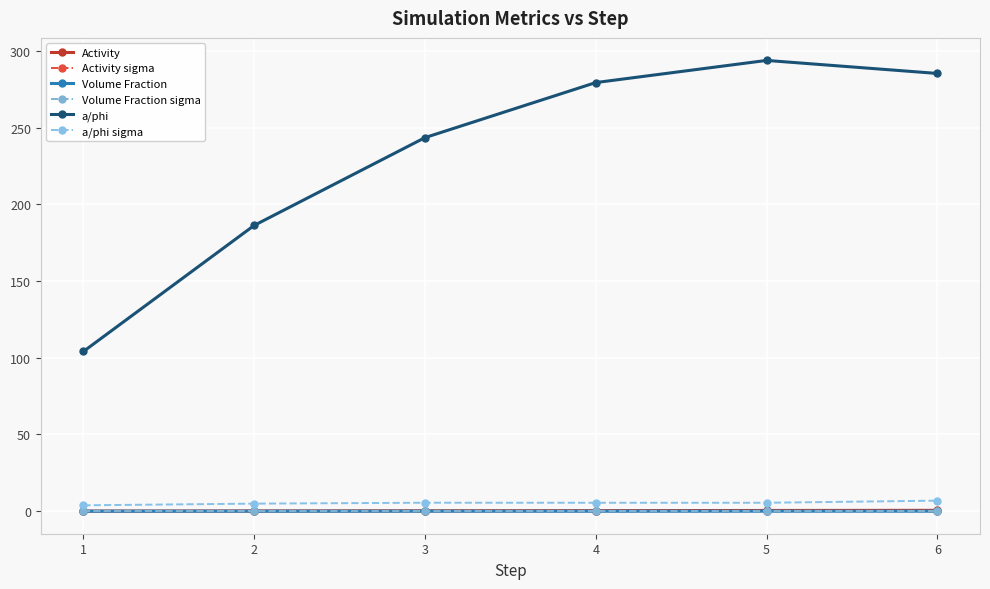

What are all the series names shown in the legend?

Activity, Activity sigma, Volume Fraction, Volume Fraction sigma, a/phi, a/phi sigma